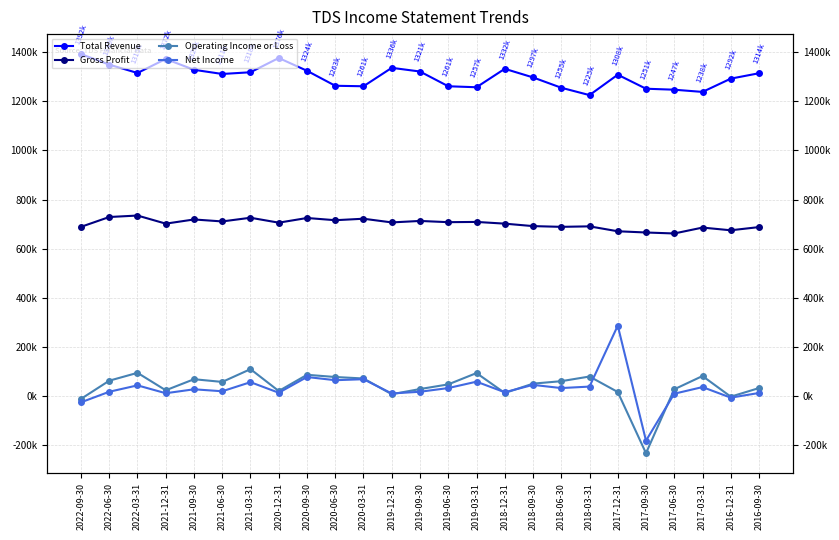

The value of Gross Profit at 2018-12-31 is 270116. True or false?

False